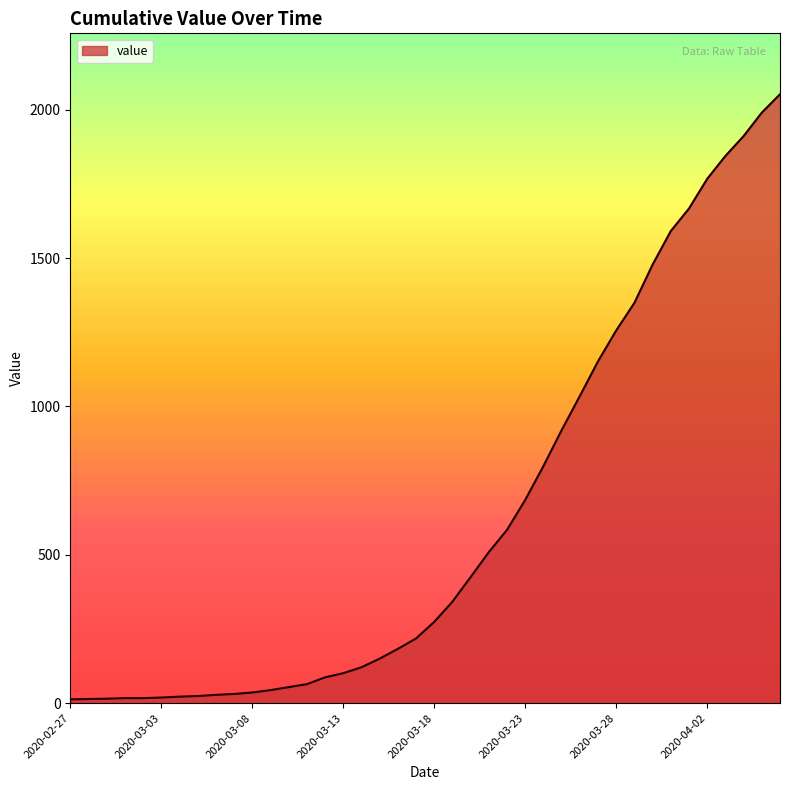

What is the maximum value shown in the chart?

2052